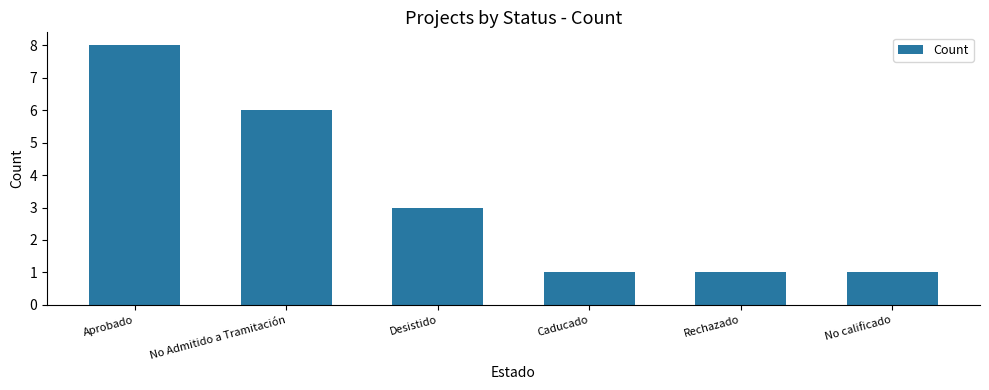

What is the greatest value displayed?

8